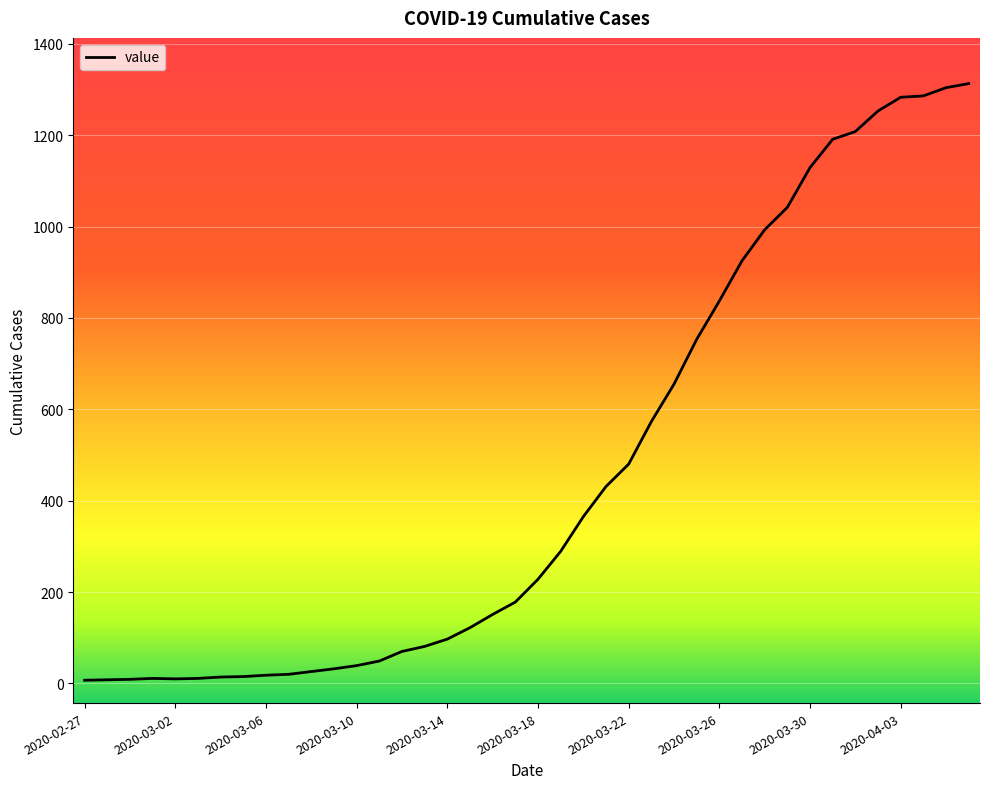

What is the maximum value shown in the chart?

1313